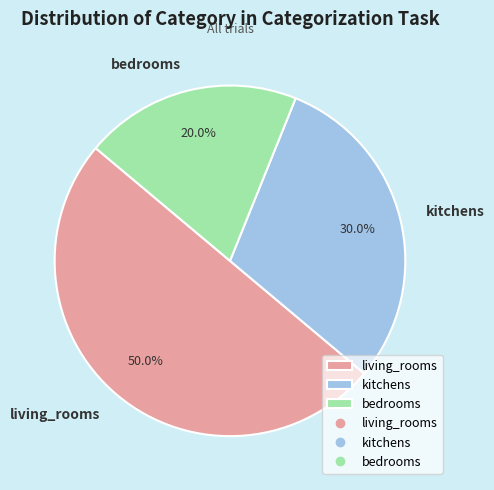

To the nearest percent, what is the average slice percentage?

33%